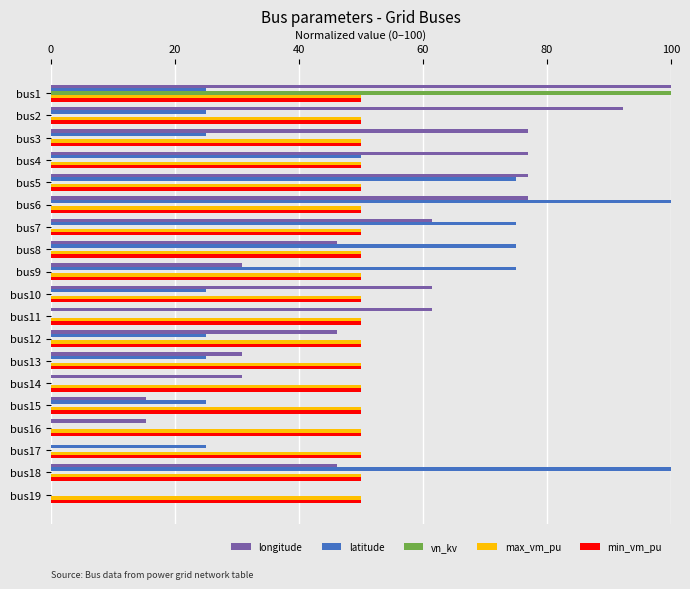

Which series changed the most between bus4 and bus17?

longitude